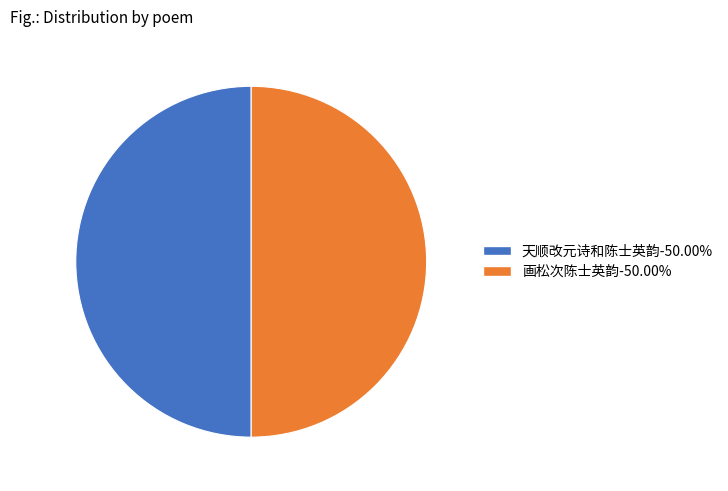

Approximately how many times larger is the value at 画松次陈士英韵-50.00% compared to 天顺改元诗和陈士英韵-50.00%?

1.0